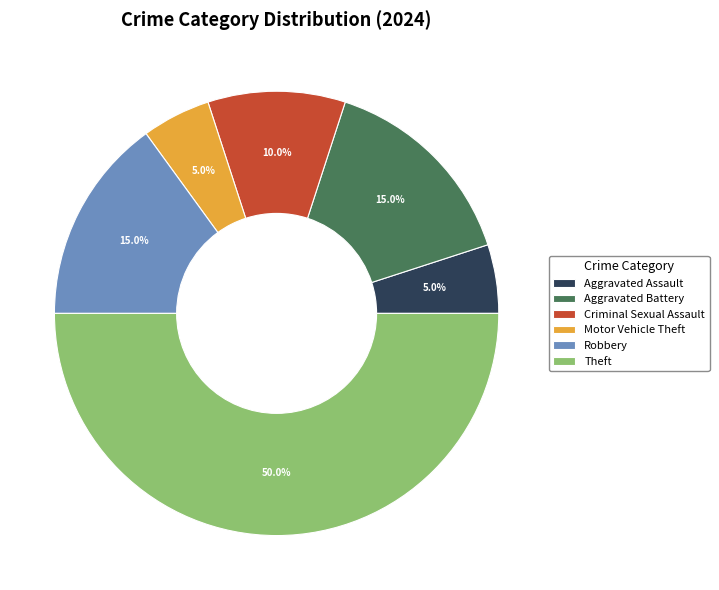

Which slice is the largest?

Theft